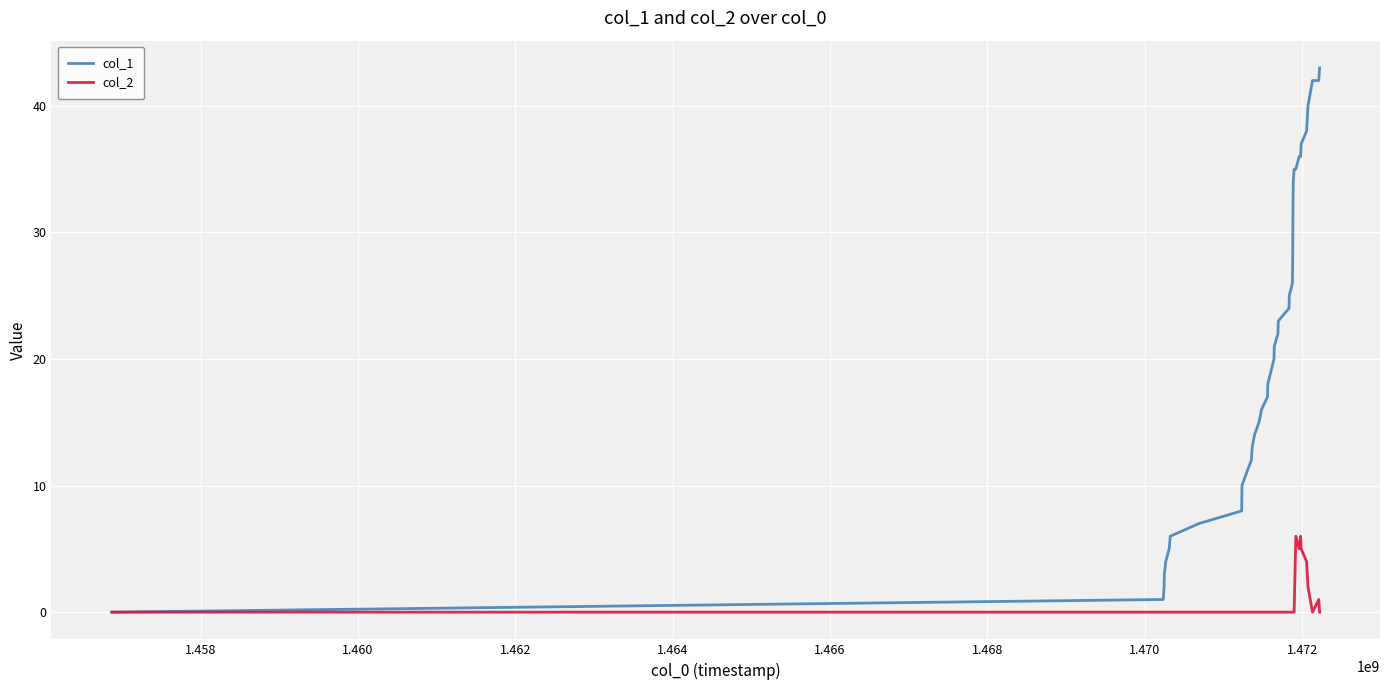

Rank the series by their average value, from lowest to highest.

col_2, col_1